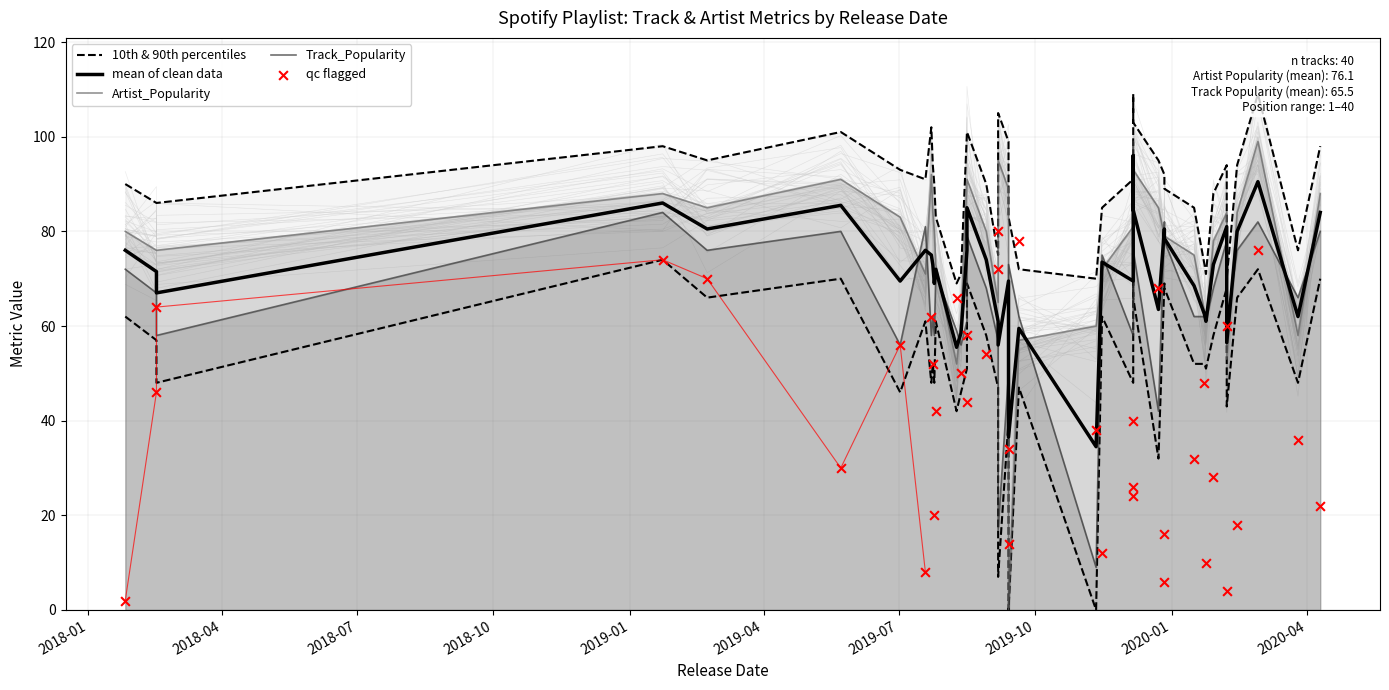

Which series has the largest total across all categories?

10th & 90th percentiles